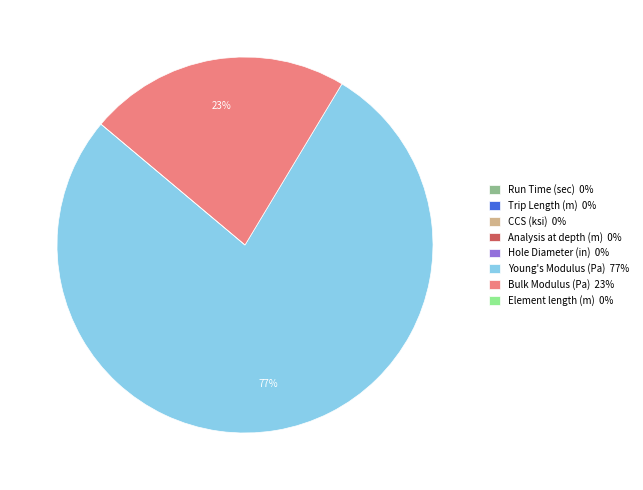

To the nearest percent, what is the average slice percentage?

12%